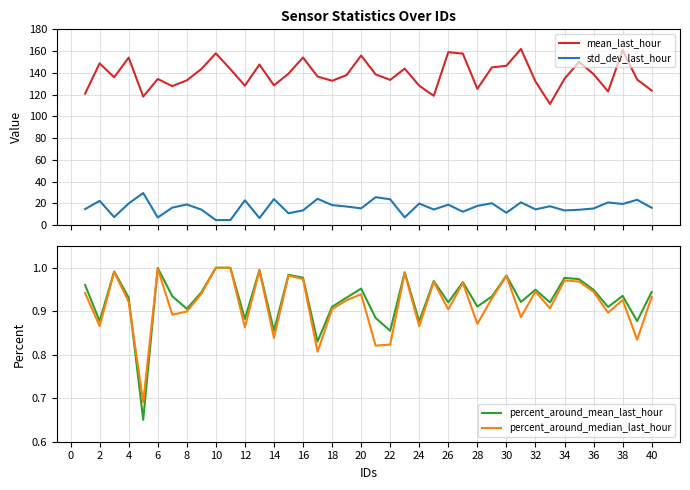

True or false: mean_last_hour and std_dev_last_hour cross at least once.

False